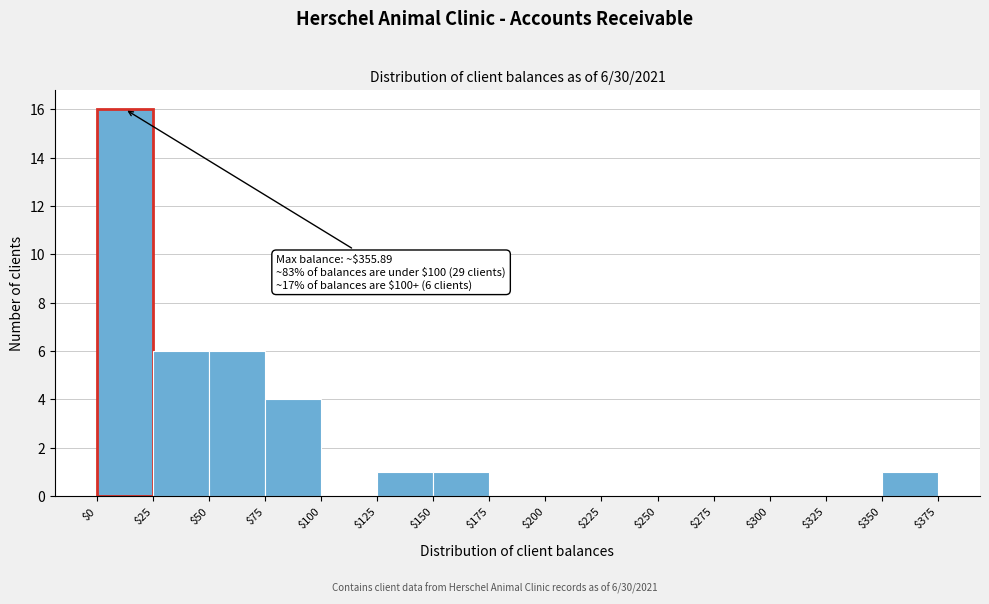

Which range on the x-axis has the tallest bar?

$0 to $25